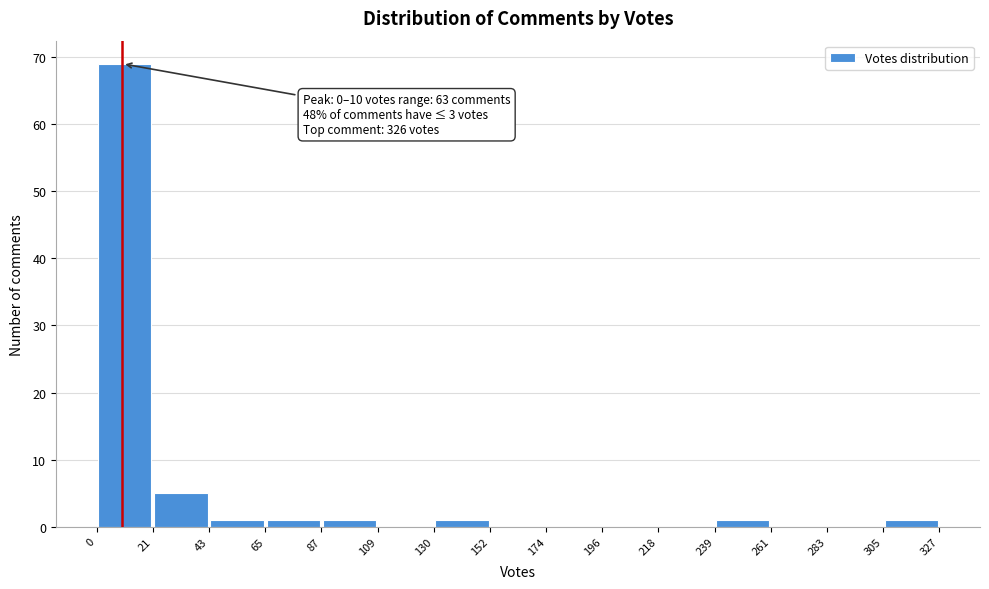

Which range on the x-axis has the tallest bar?

0 to 21